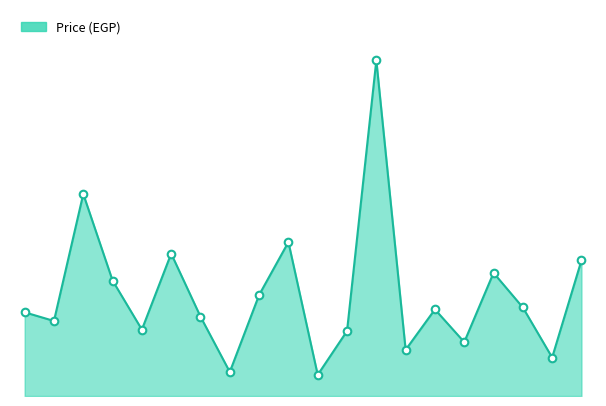

Does the chart have visible grid lines?

No